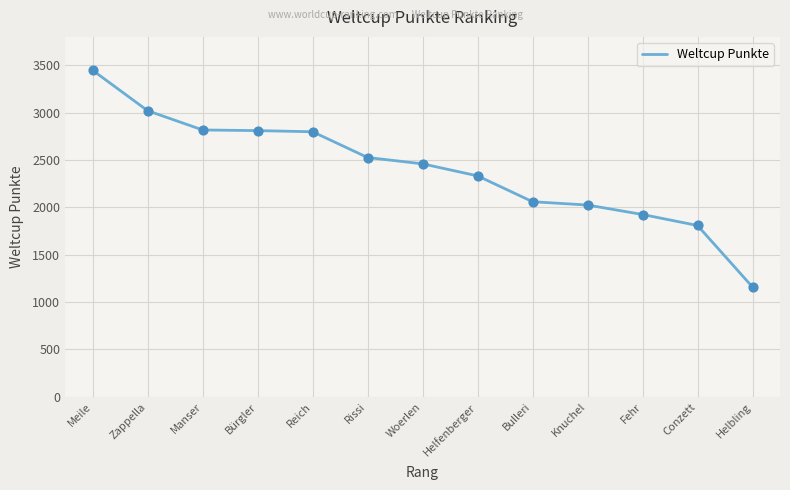

What is the change in value from Knuchel to Conzett?

-216